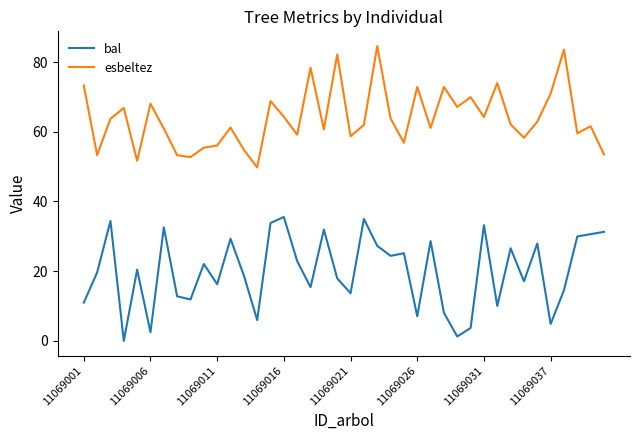

Rank the series by their average value, from highest to lowest.

esbeltez, bal